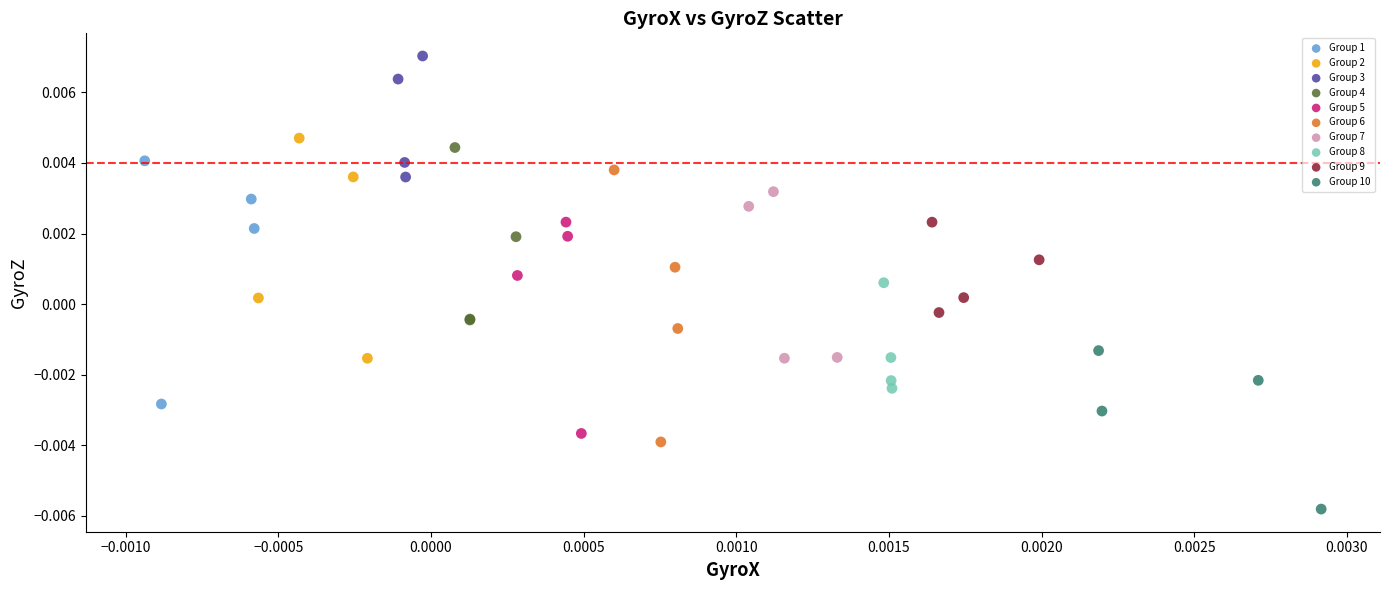

Which series contains the highest Y value?

Group 3